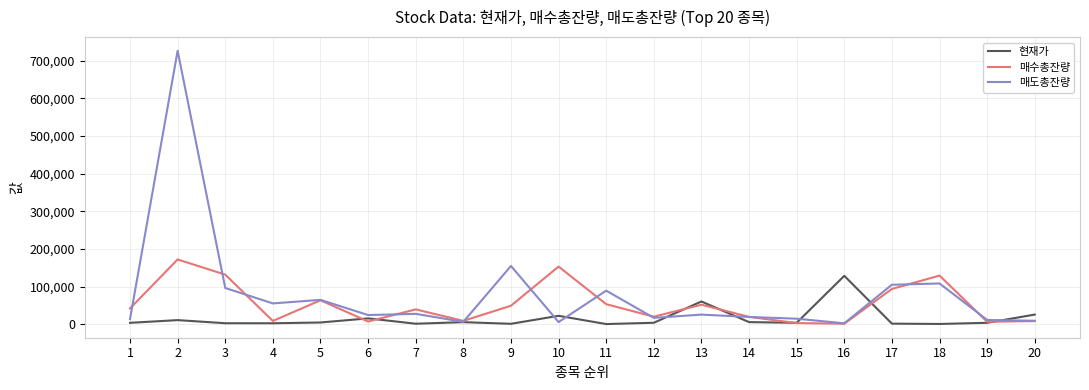

List the series in order of their peak value, lowest first.

현재가, 매수총잔량, 매도총잔량